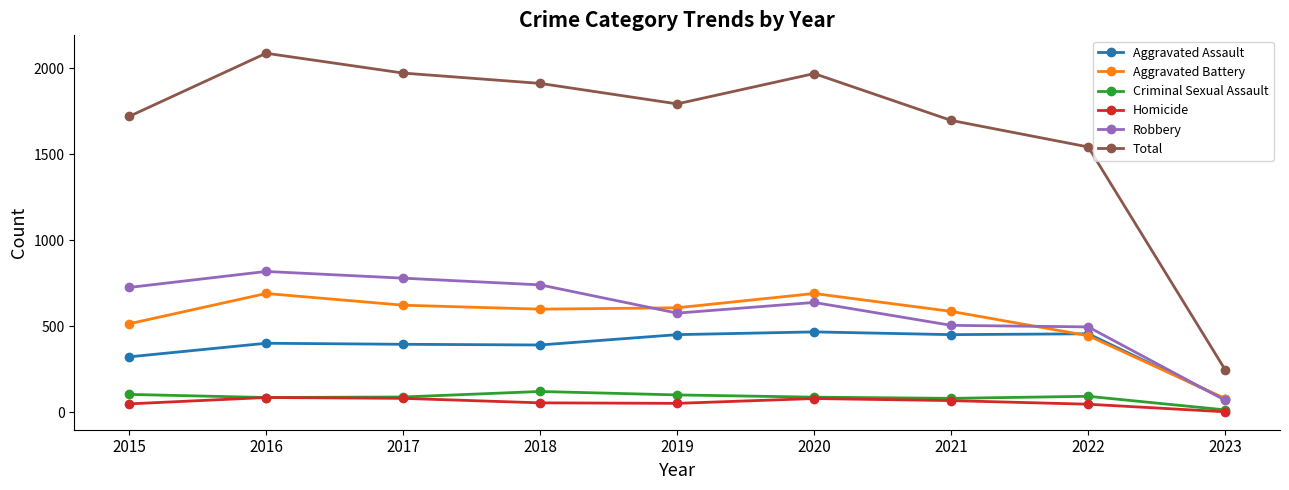

In Aggravated Battery, how many points are higher than both neighbors (excluding endpoints)?

2